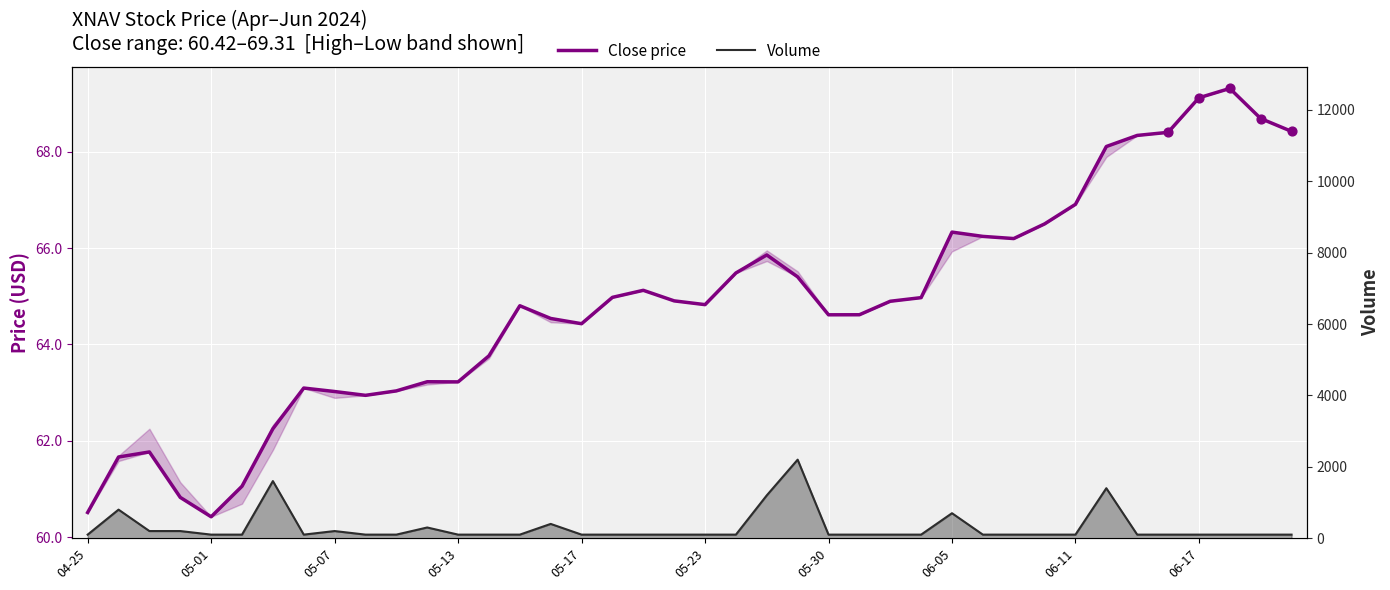

What is the total value across all series at 37?

169.3